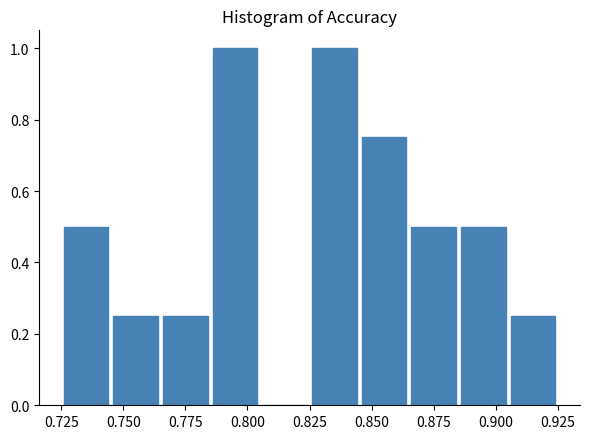

Reading left to right, transcribe this chart: for each bar, give the range it covers on the x-axis and its height. The values are not printed on the chart, so give them approximately, as read against the axis.

0.725 to 0.745: 0.50
0.745 to 0.765: 0.26
0.765 to 0.785: 0.26
0.785 to 0.805: 1.00
0.805 to 0.825: 0
0.825 to 0.845: 1.00
0.845 to 0.865: 0.76
0.865 to 0.885: 0.50
0.885 to 0.905: 0.50
0.905 to 0.925: 0.26